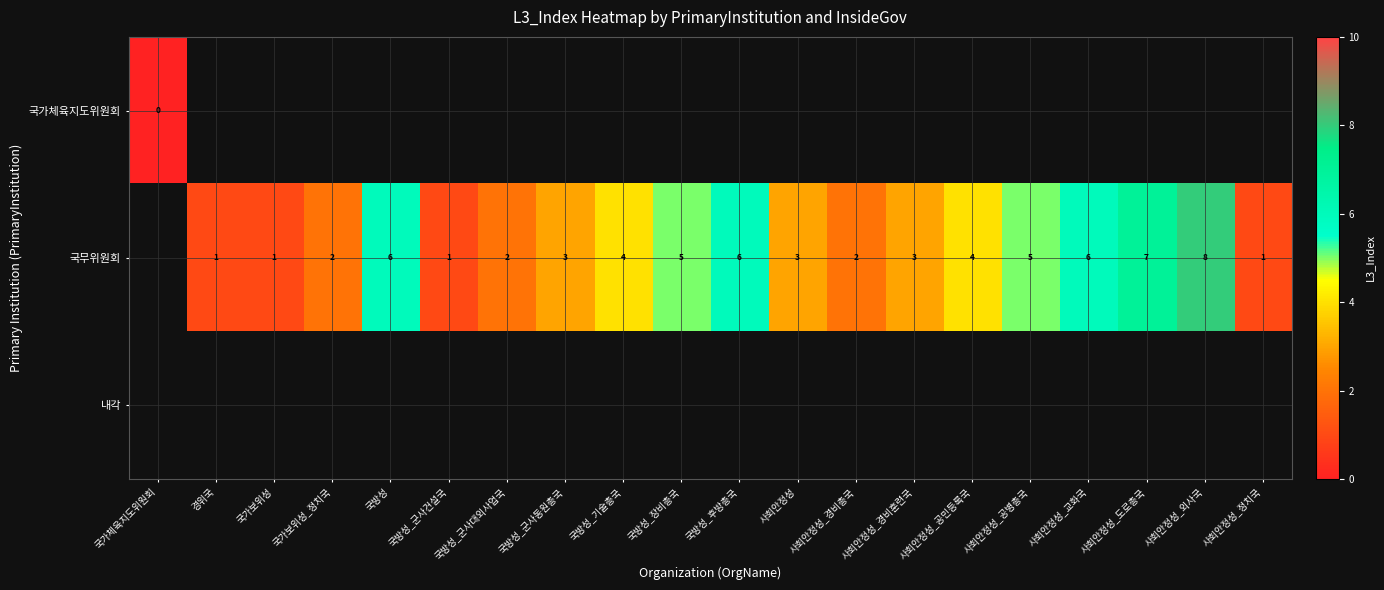

The 국무위원회 series shows 4 at 국방성_기술총국. True or false?

True